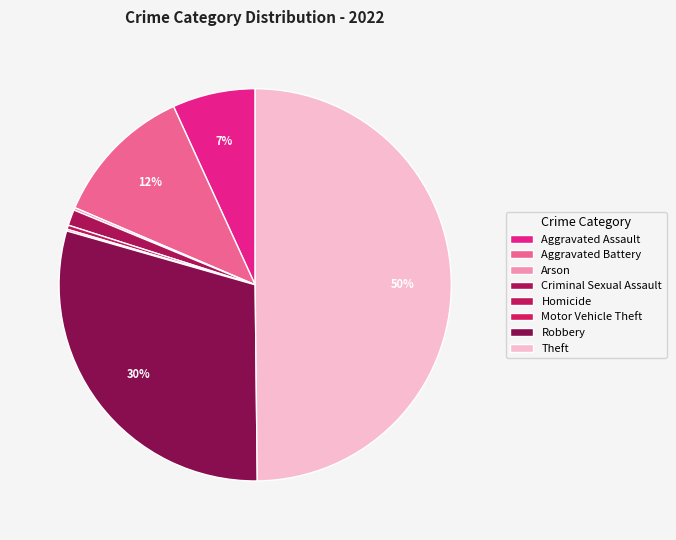

To the nearest percent, what is the average slice percentage?

12%